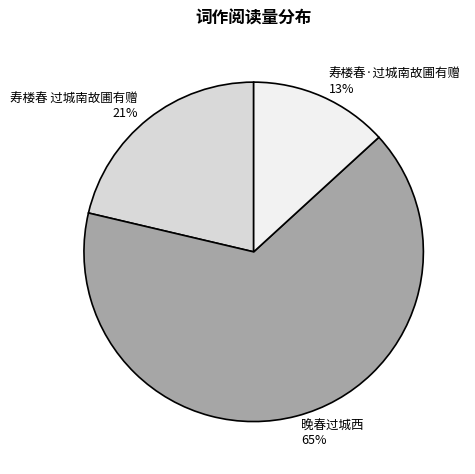

To the nearest percent, what portion does 寿楼春 过城南故圃有赠 represent?

21%